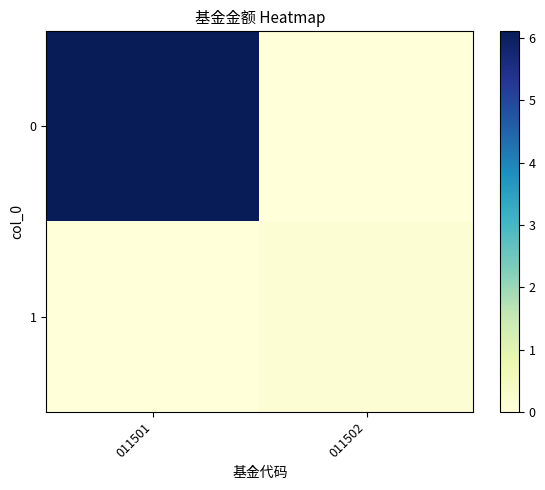

Which has a higher value, 011502 or 011501?

011501